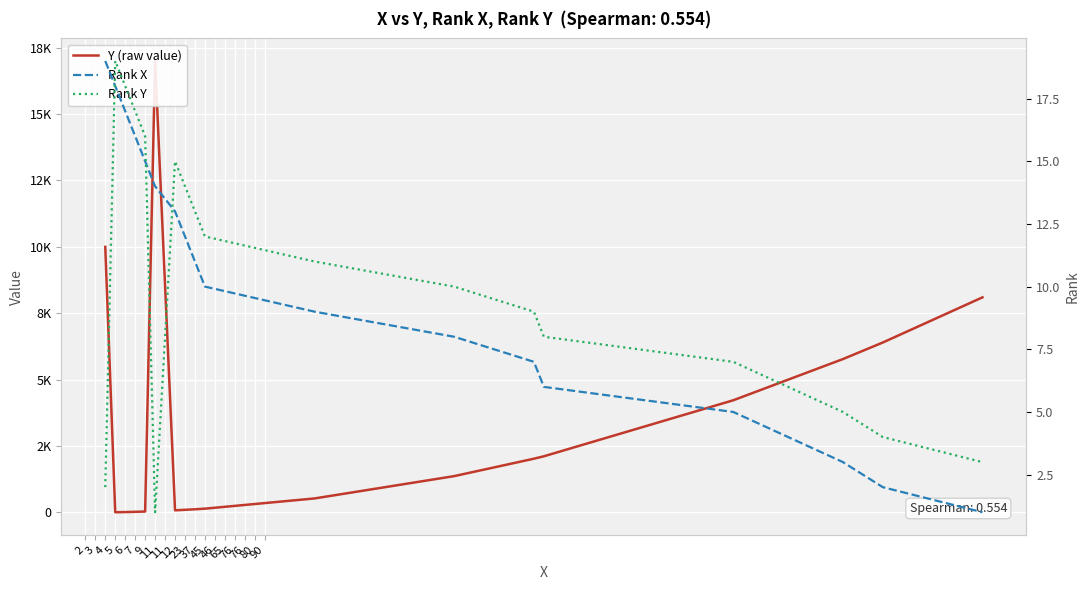

Between which two adjacent categories do Y (raw value) and Rank X first intersect?

4 and 5